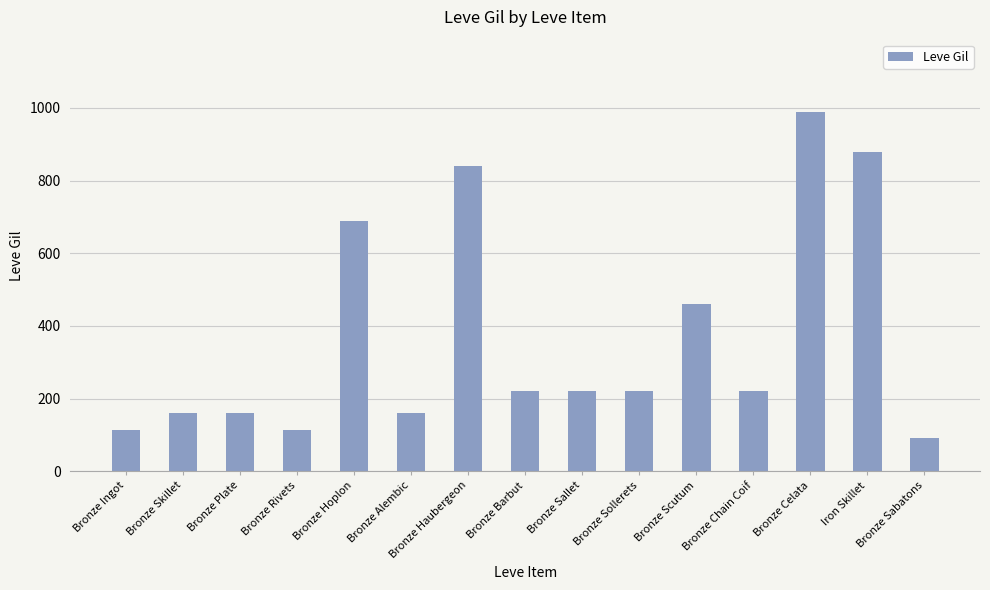

Between Bronze Scutum and Bronze Alembic, which is larger?

Bronze Scutum